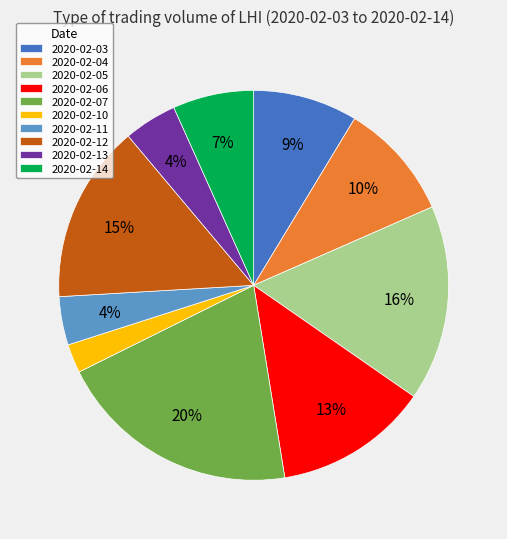

The 2020-02-07 slice represents 5% of the pie. True or false?

False